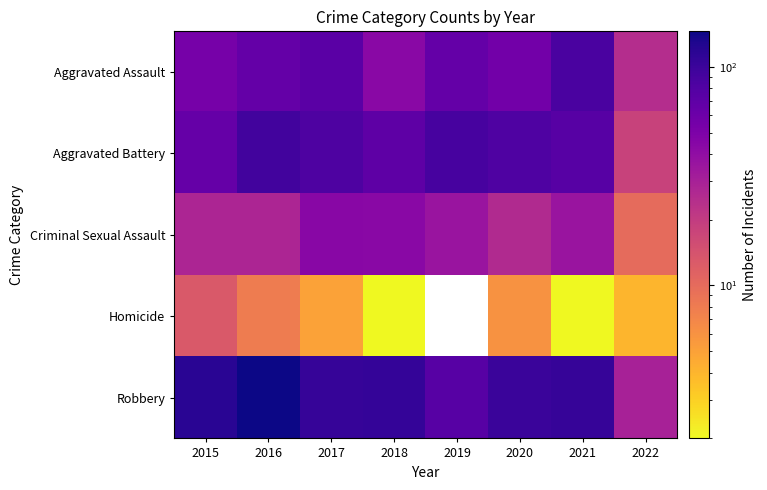

Which category has the lowest value across all series?

2018